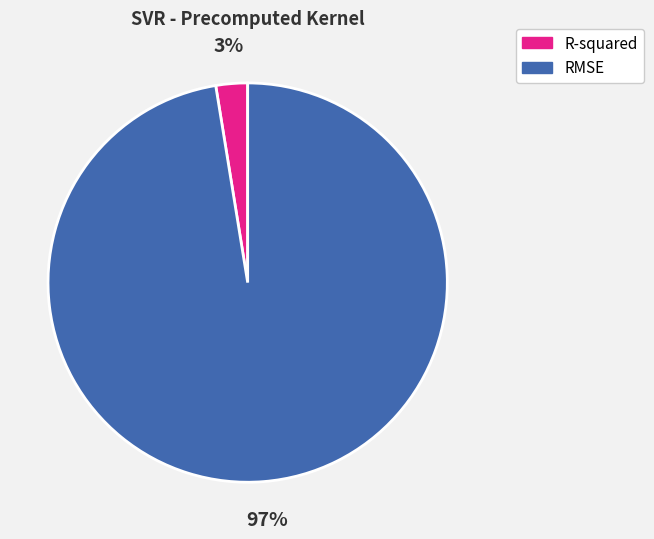

To the nearest percent, what is the average slice percentage?

50%